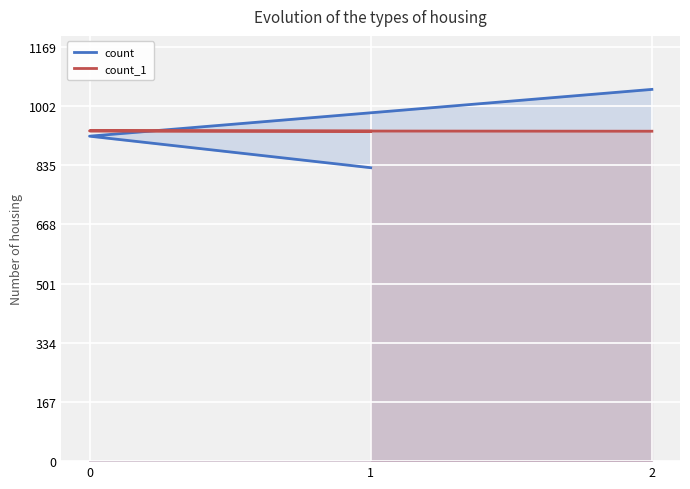

What is the approximate value of count at 0, to the nearest 50?

900